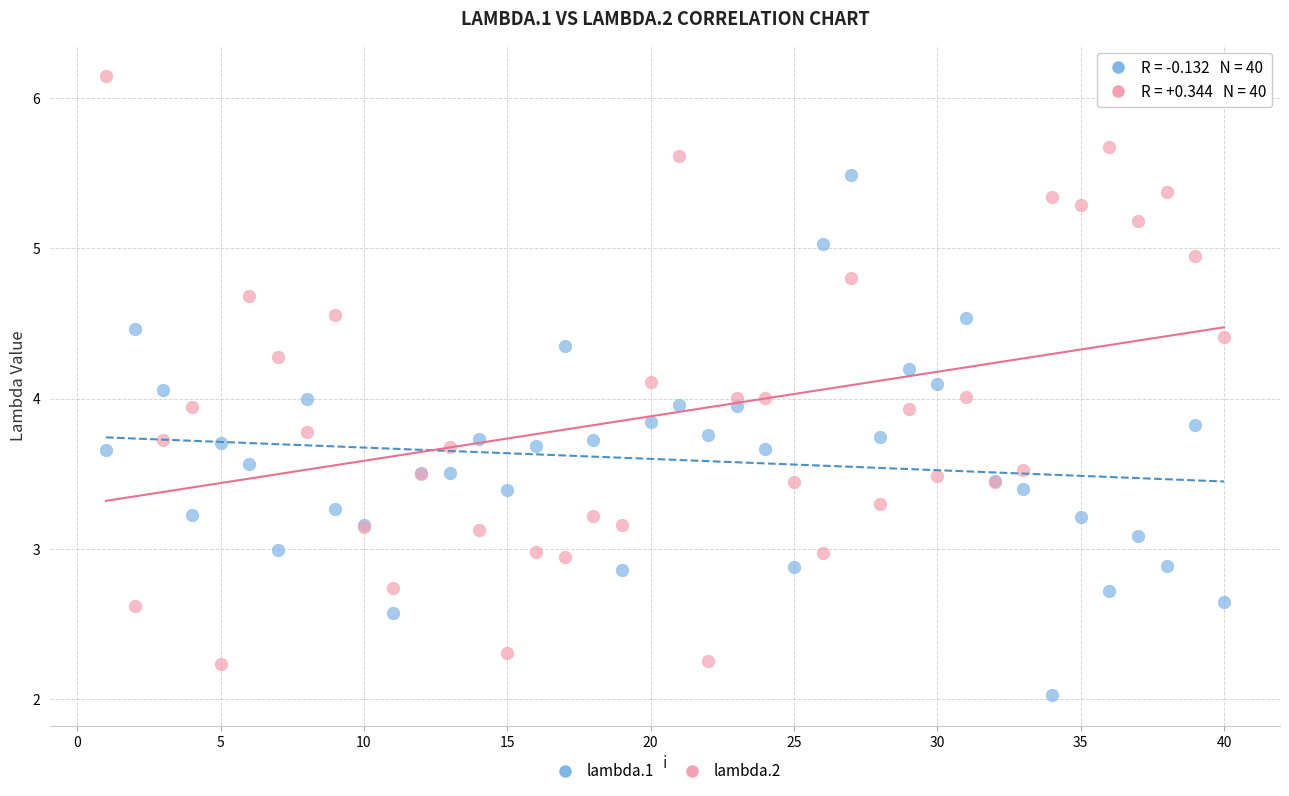

Which series reaches the minimum Y coordinate?

lambda.1